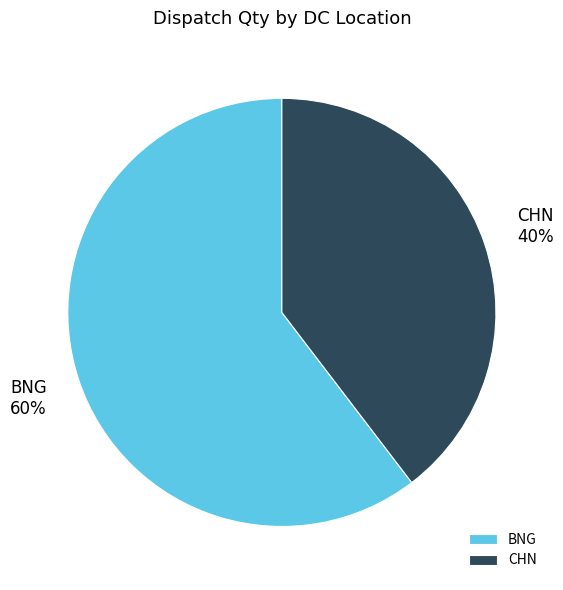

To the nearest percent, what percentage of the pie is CHN?

40%